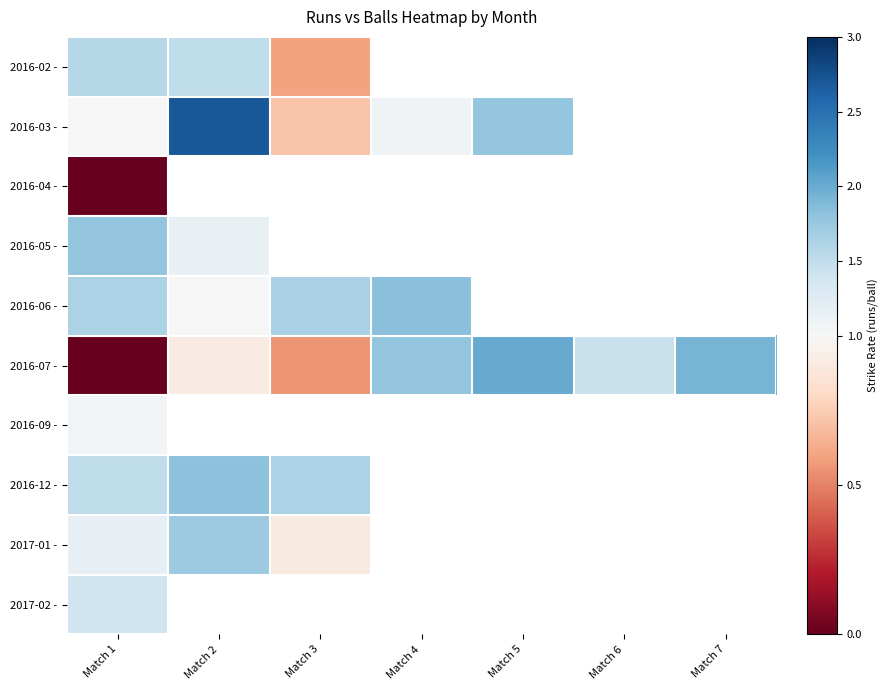

Read the 2016-07 - value at Match 7.

1.9